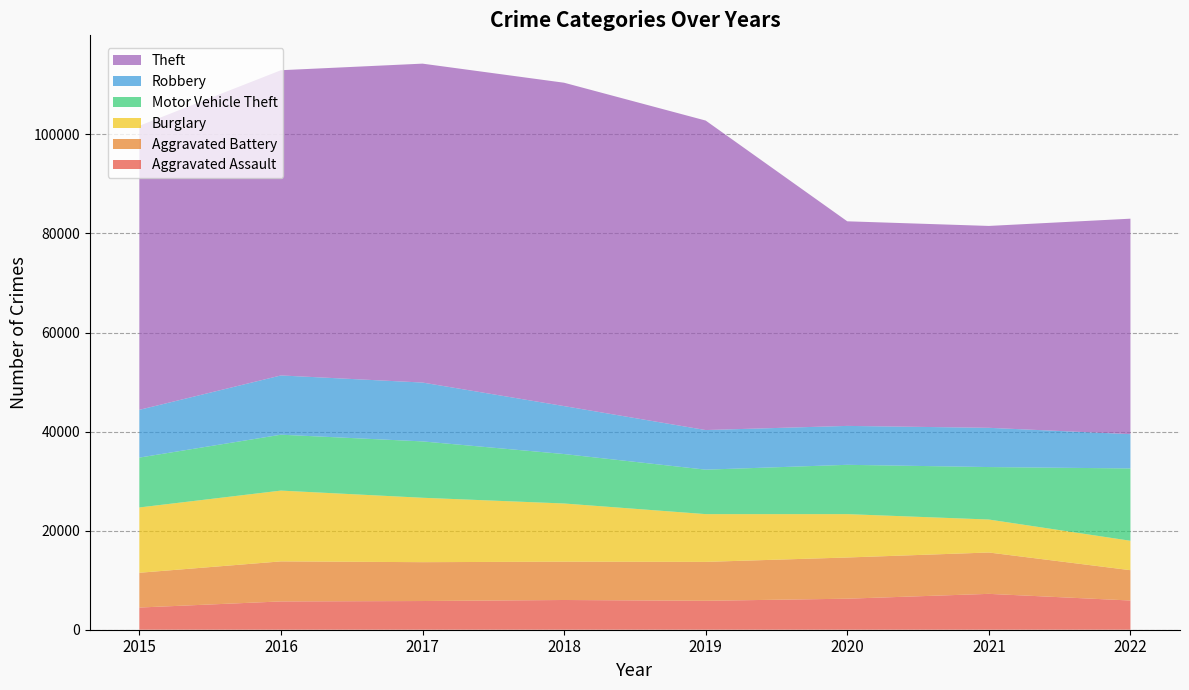

Reading left to right, extract all data points from this chart.

Aggravated Assault: 4480	5712	5793	6001	5840	6263	7241	5896
Aggravated Battery: 7018	8085	7845	7735	7857	8319	8348	6125
Burglary: 13184	14289	13001	11746	9639	8754	6657	5937
Motor Vehicle Theft: 10068	11286	11380	9983	8978	9955	10594	14601
Robbery: 9638	11960	11880	9679	7994	7855	7919	6920
Theft: 57350	61618	64380	65282	62480	41304	40756	43499